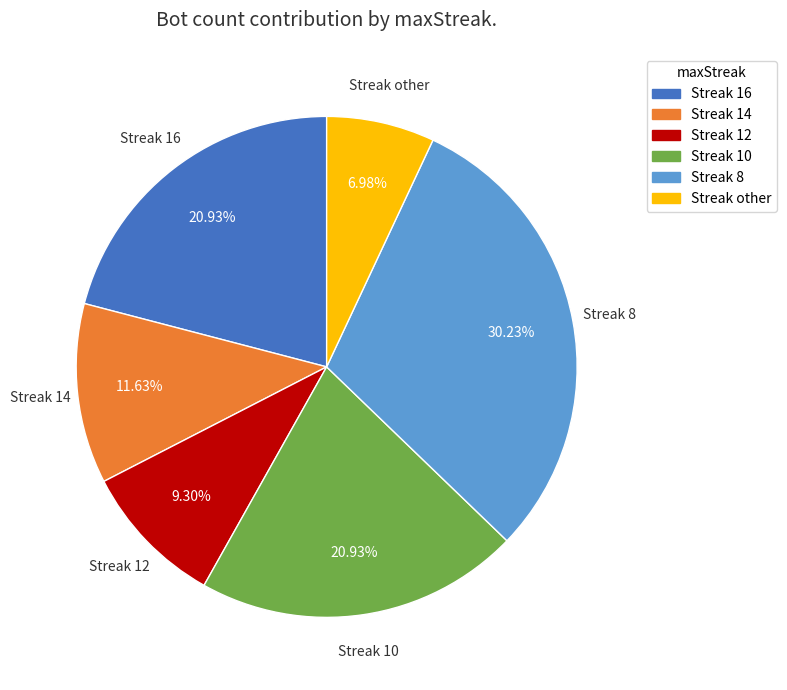

Is there a majority slice in this chart?

No